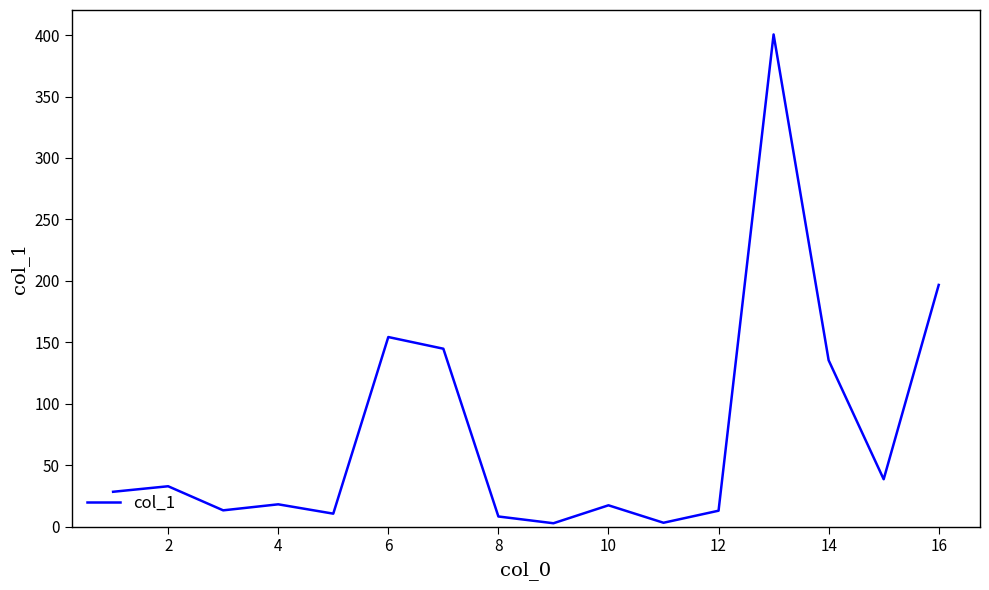

What is the greatest value displayed?

400.5